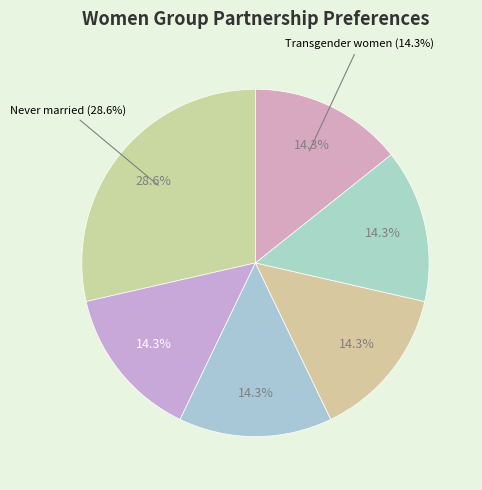

How many segments does this pie chart have?

6